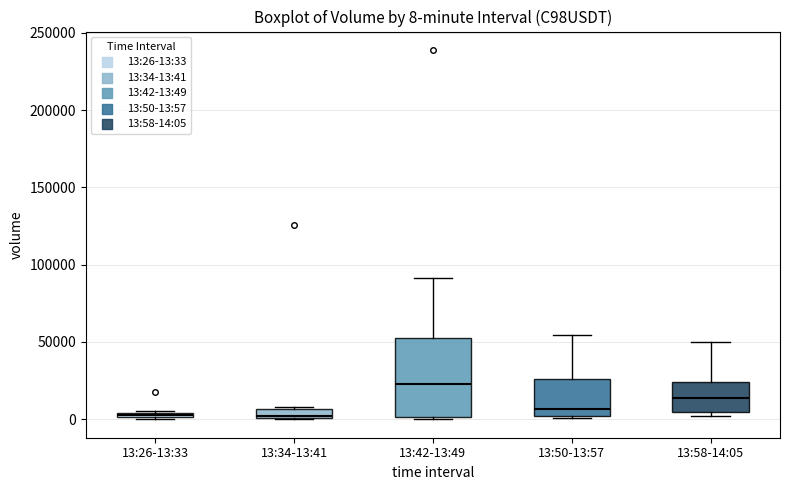

Comparing the boxes themselves (not the whiskers), which one is the tallest?

13:42-13:49